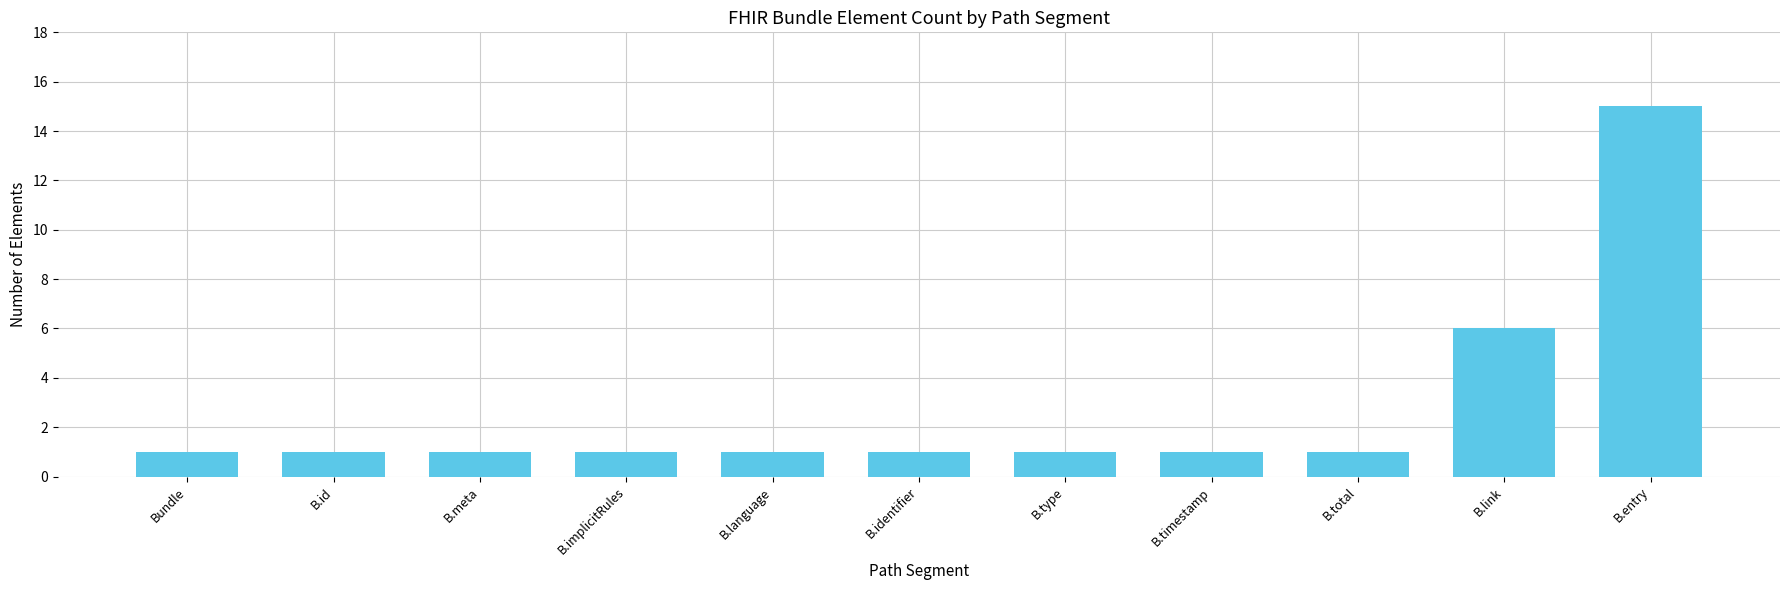

Reading left to right, list all the values displayed in this chart.

Bundle=1	B.id=1	B.meta=1	B.implicitRules=1	B.language=1	B.identifier=1	B.type=1	B.timestamp=1	B.total=1	B.link=6	B.entry=15